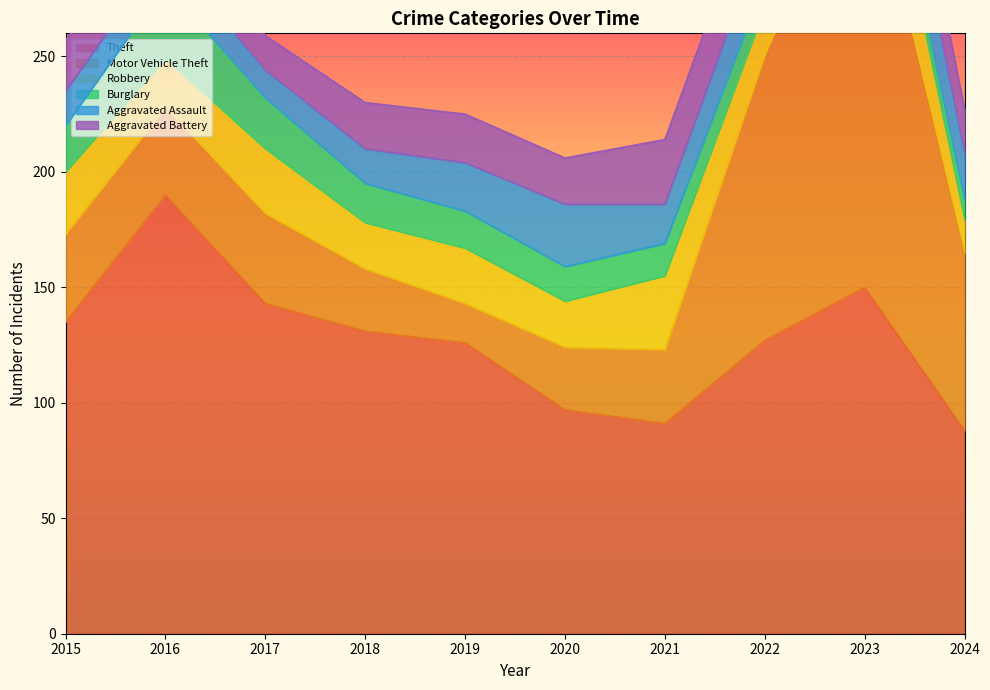

Which series has the largest total across all categories?

Theft